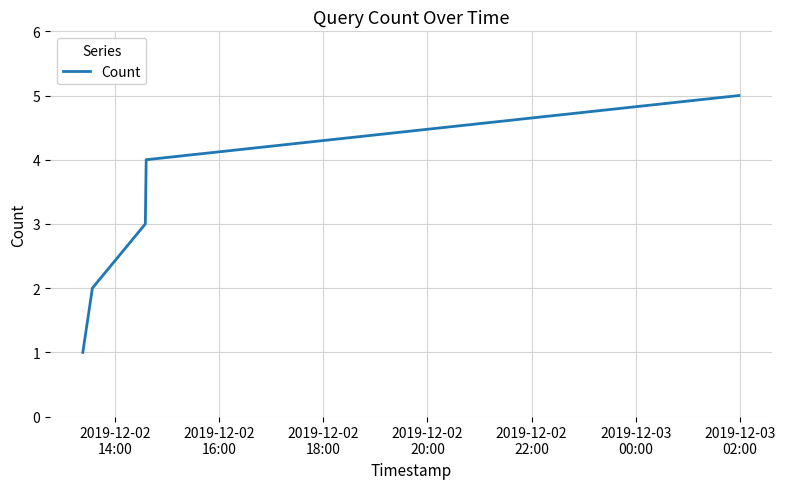

What is the sum of all values?

15